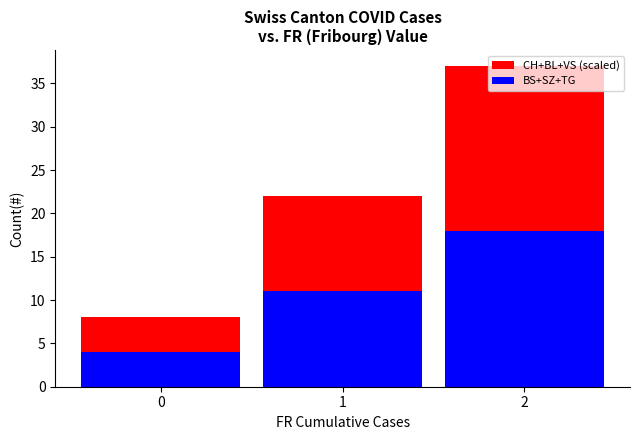

What is the value of the BS+SZ+TG bar at the 1st from the left?

4